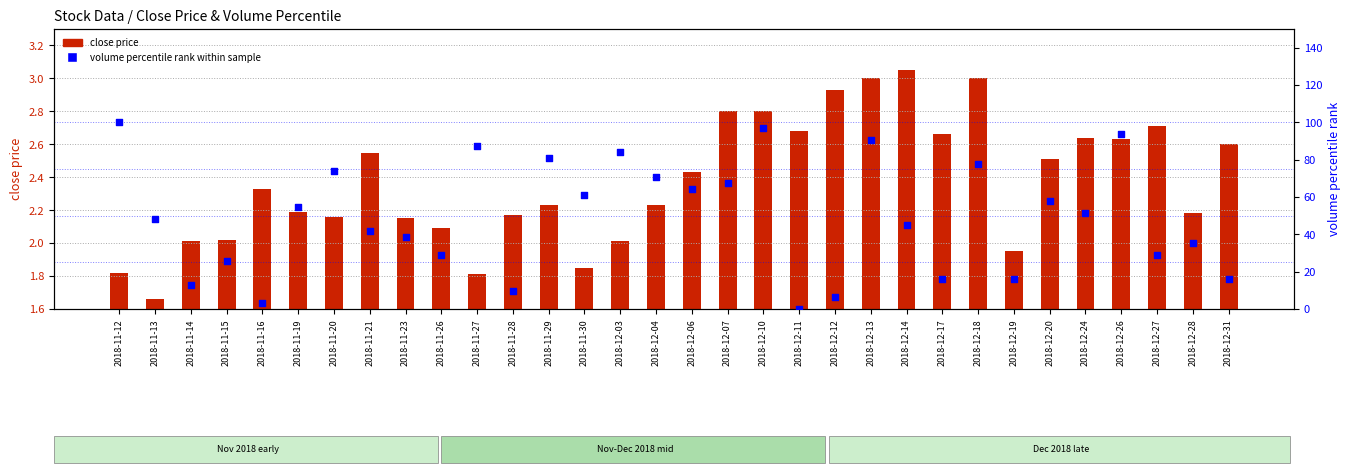

Which series has the largest Y range (max minus min)?

volume percentile rank